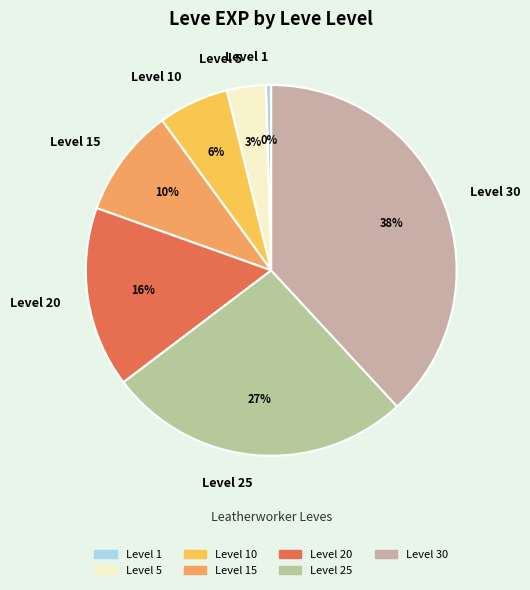

What percentage is the Level 5 slice, to the nearest percent?

3%